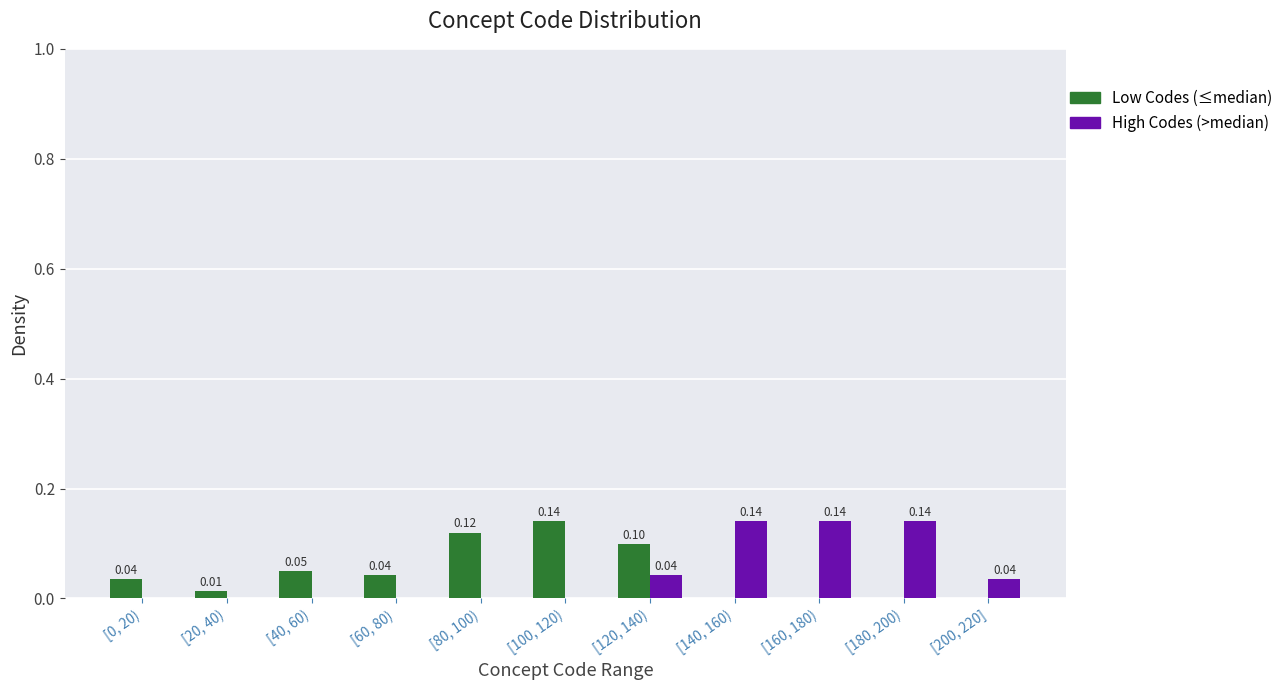

Is the value of Low Codes (≤median) at [200, 220] greater than the value of High Codes (>median) at [180, 200)?

No